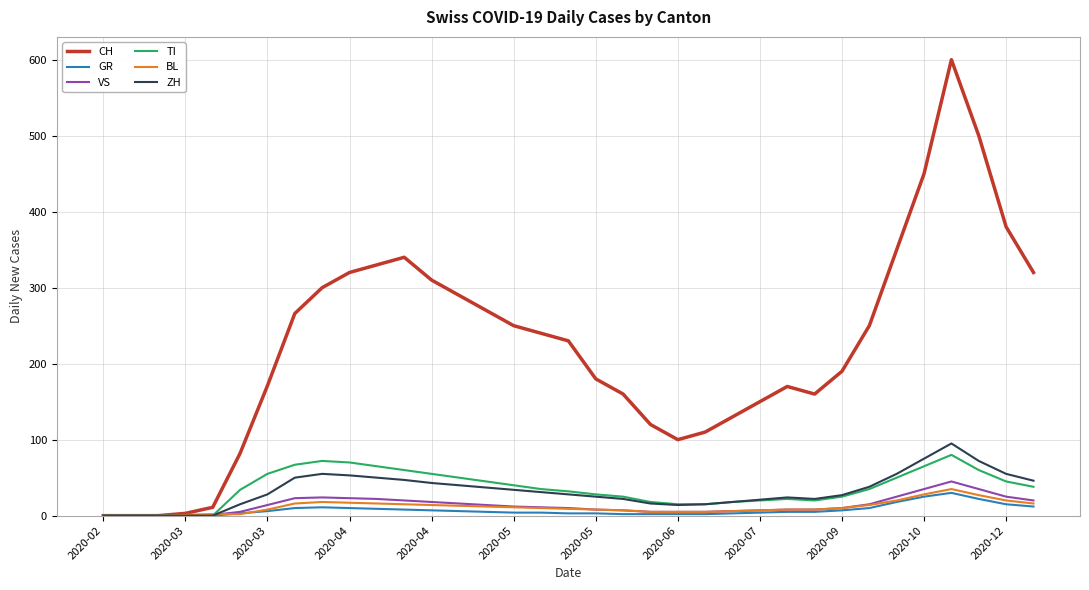

What is the maximum value for VS?

45